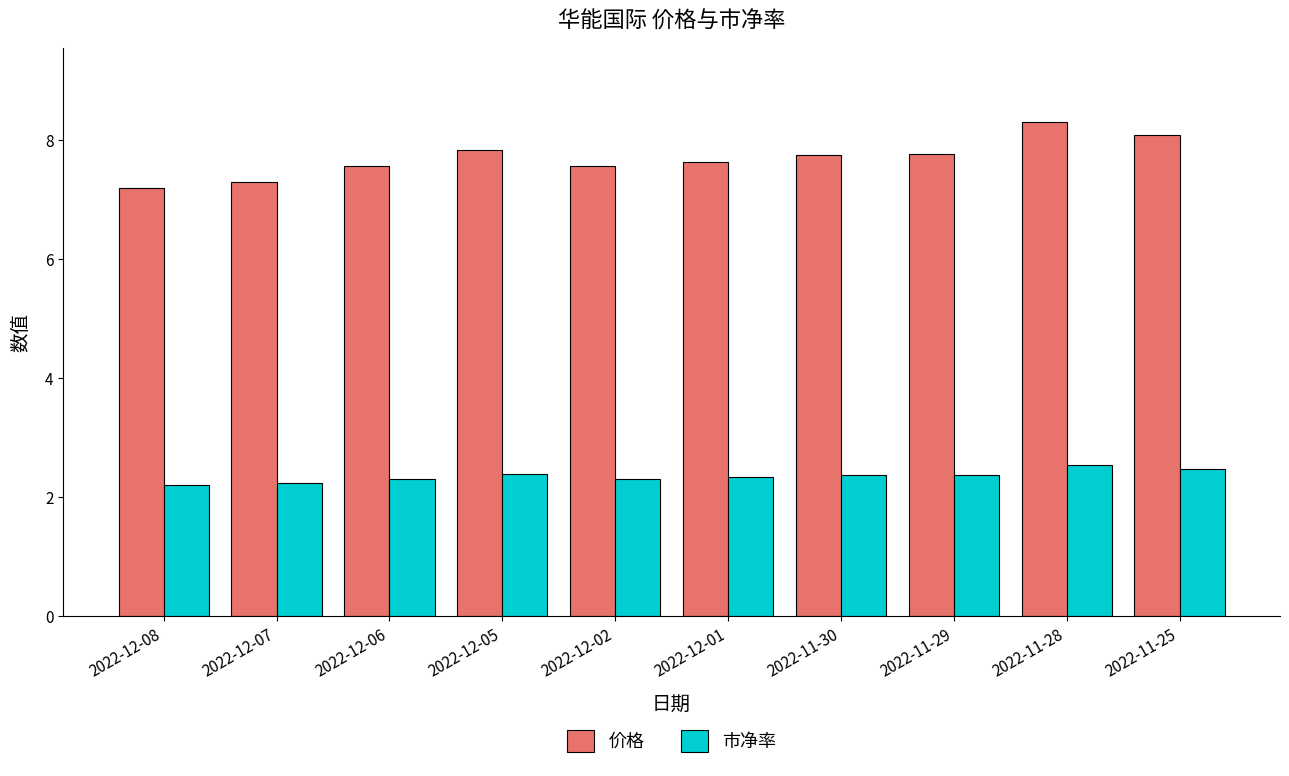

At which label is 价格 closest to 7?

2022-12-08